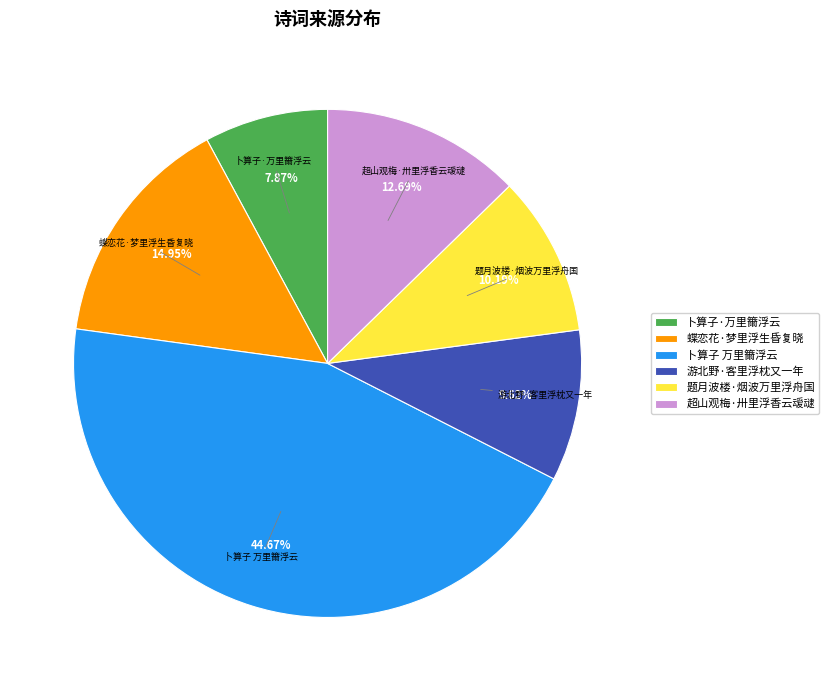

How many slices are in this pie chart?

6